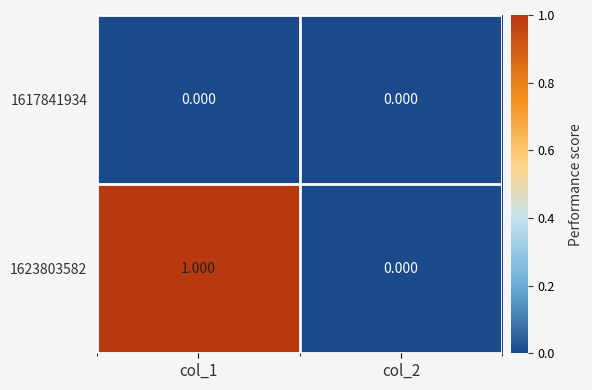

Is the value of 1623803582 at col_1 greater than the value of 1617841934 at col_2?

Yes